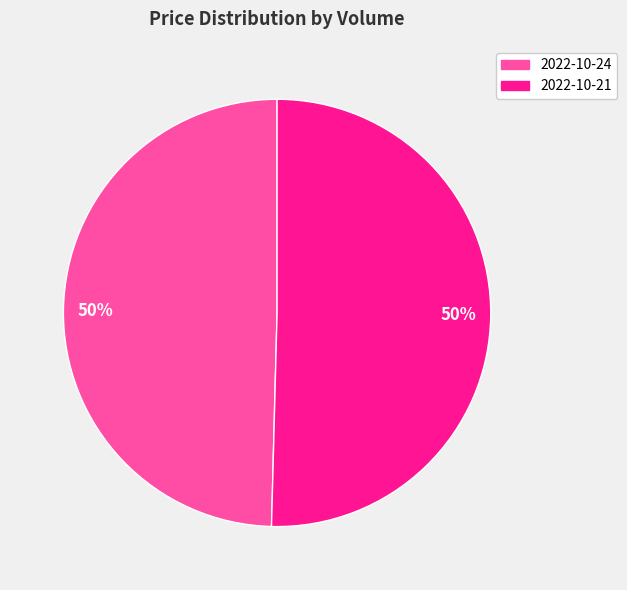

To the nearest percent, what is the average slice percentage?

50%